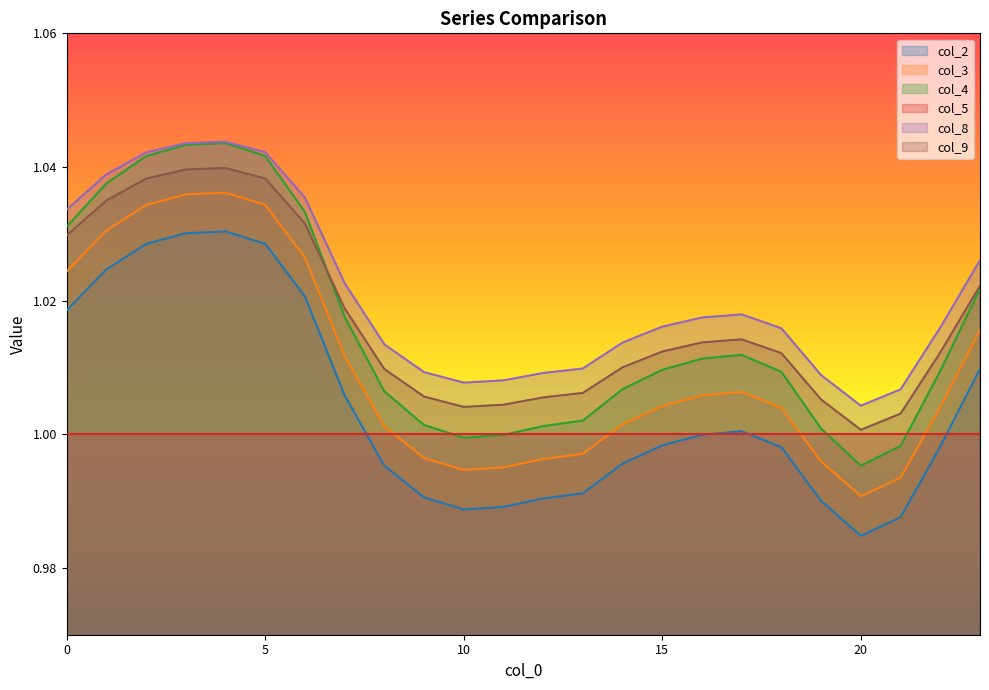

What is the value of the col_9 point at the 6th from the left?

1.0